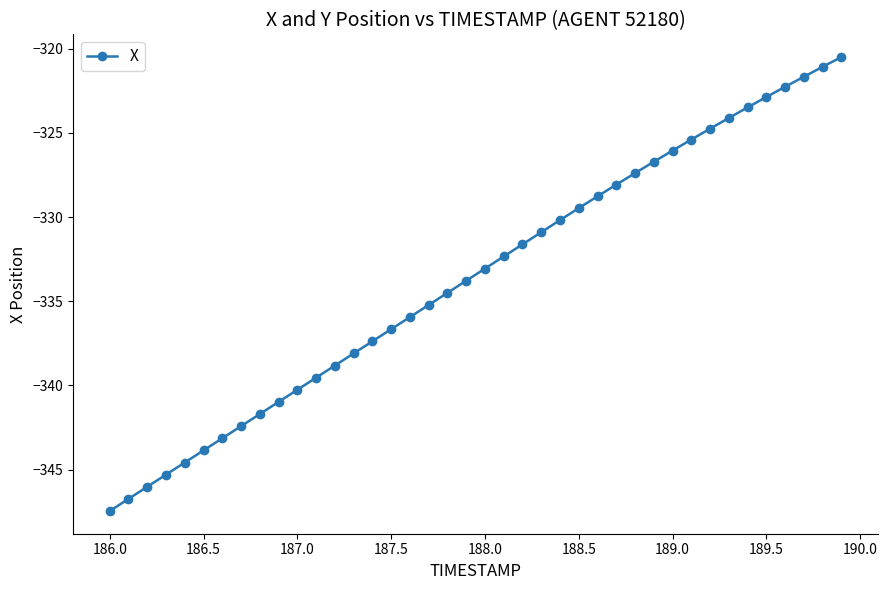

What is the greatest value displayed?

-320.5